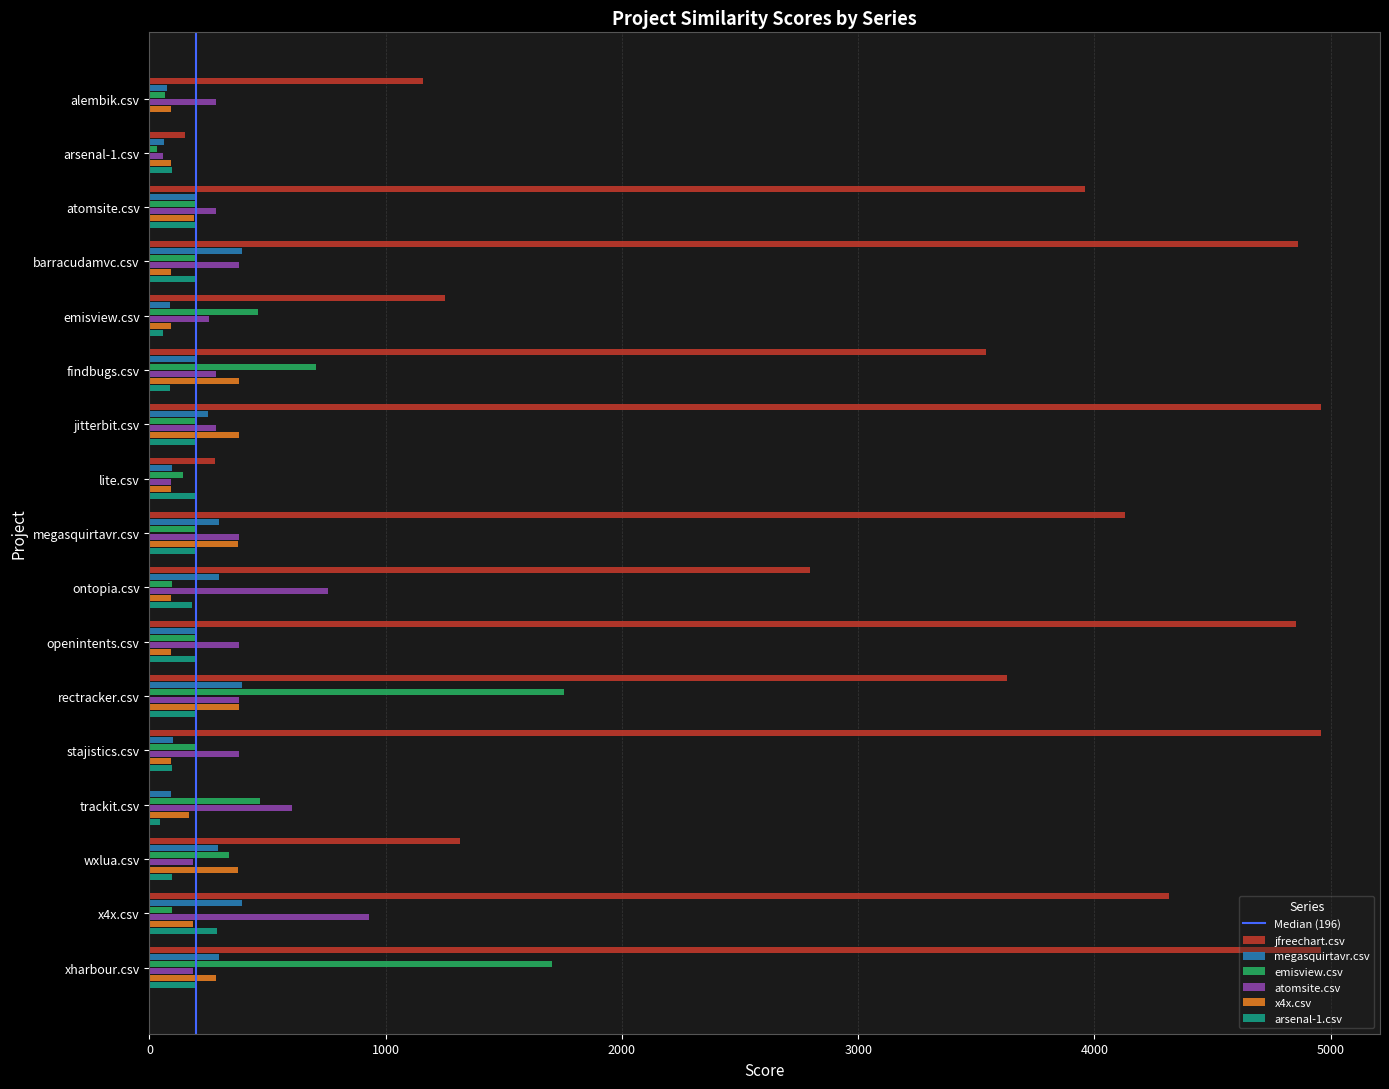

At which category is the sum across all series the highest?

xharbour.csv